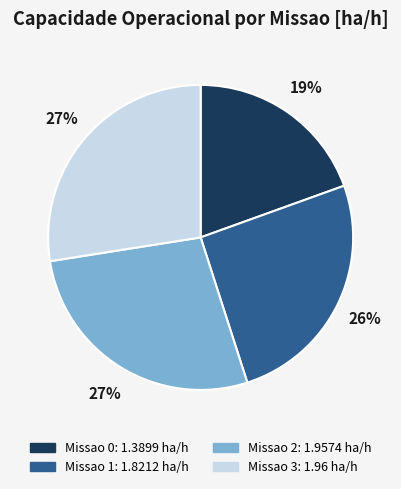

The Missao 0 slice represents 19% of the pie. True or false?

True